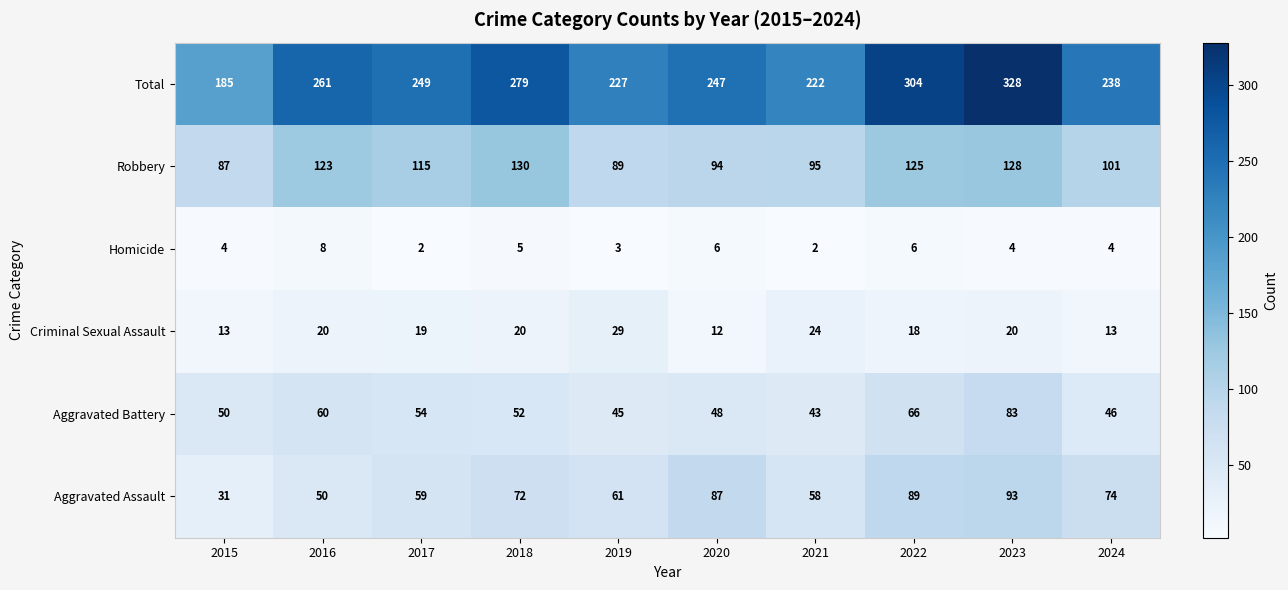

What is the highest value of the Aggravated Assault series?

93